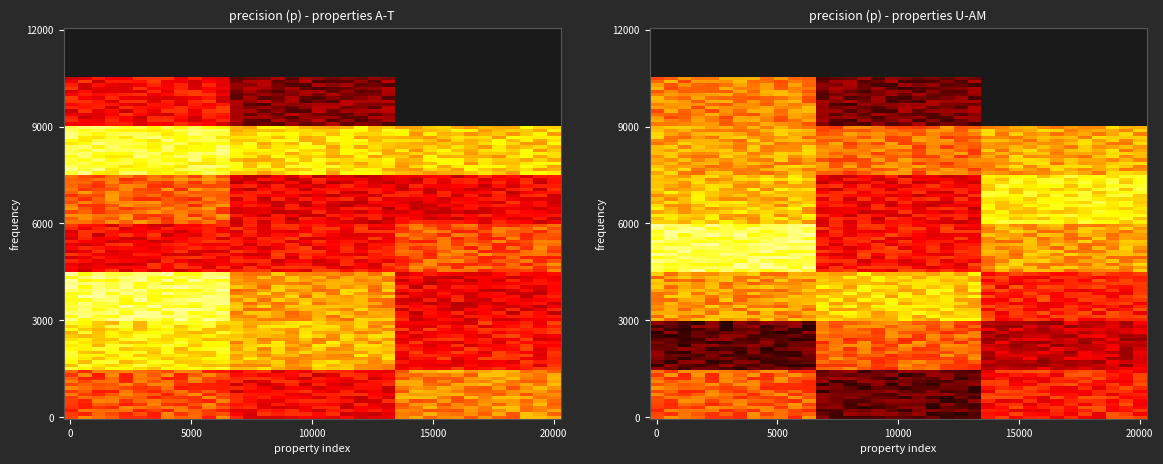

Reading right to left, what are all the values shown in this chart?

0.6	0.8	0.8	0.8	0.8	0.9	0.7	0.8	0.8	0.7	0.9	0.7	0.9	0.8	0.7	0.8	0.6	0.7	0.6	0.8	0.6	0.7	0.8	0.9	0.9	0.7	0.7	0.8	0.8	0.7	0.7	0.7	0.8	0.9	0.7	0.8	0.9	0.8	0.7	0.8